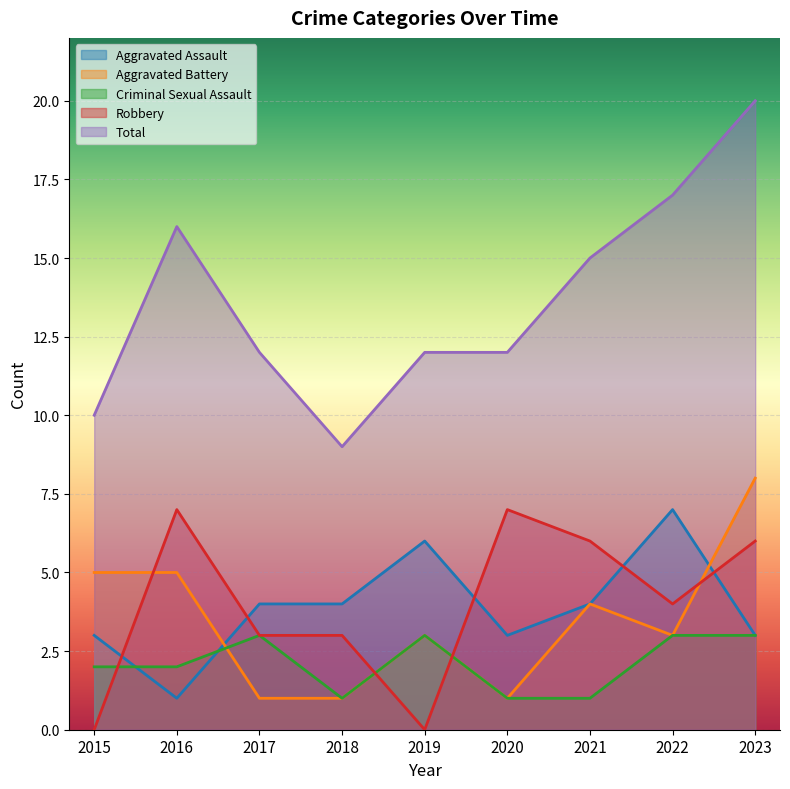

What is the value of the Aggravated Battery point at the 5th from the left?

3